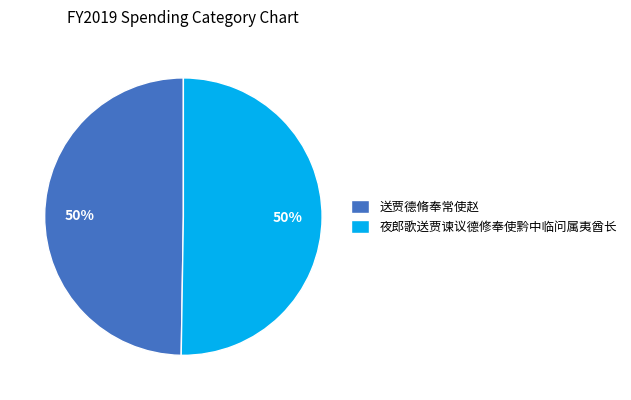

What is the ratio of the value at 送贾德脩奉常使赵 to the value at 夜郎歌送贾谏议德修奉使黔中临问属夷酋长?

1.0